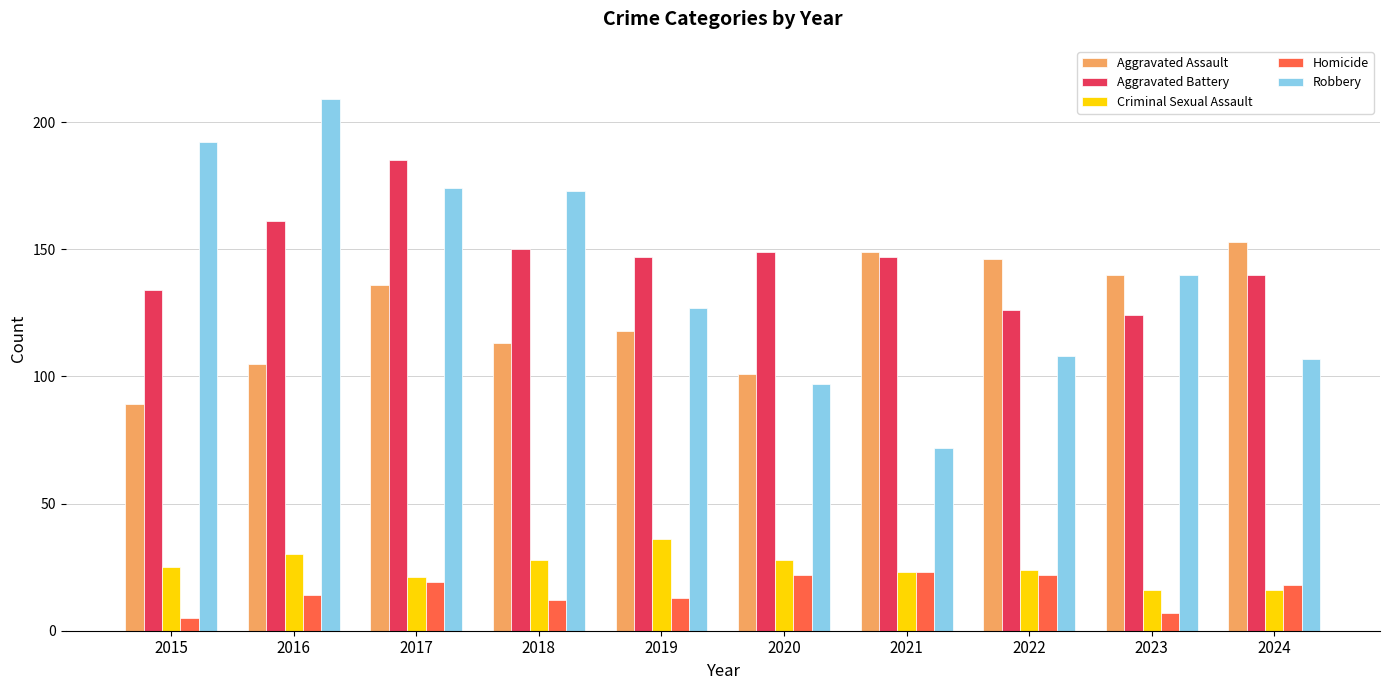

What is the difference between the highest and lowest values at 2016?

195